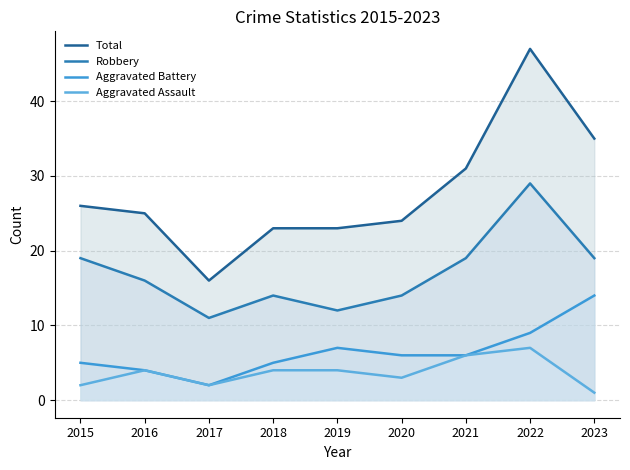

True or false: Aggravated Battery has more than 1 interior local peaks.

False